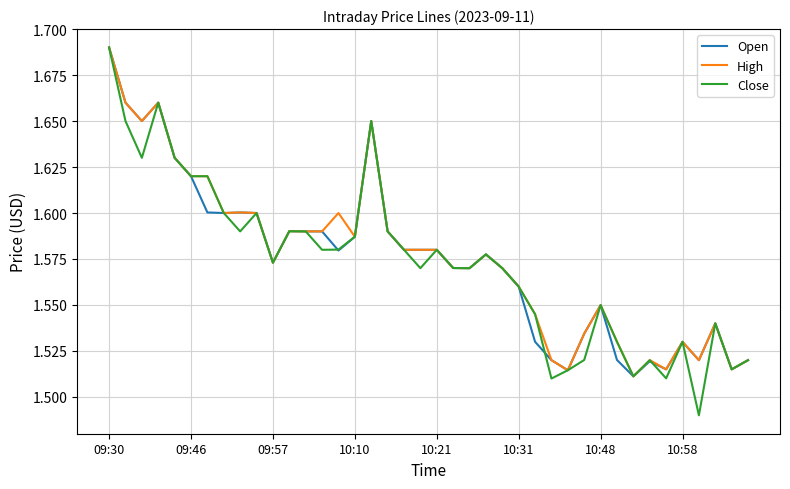

Which series has the widest spread of values?

Close